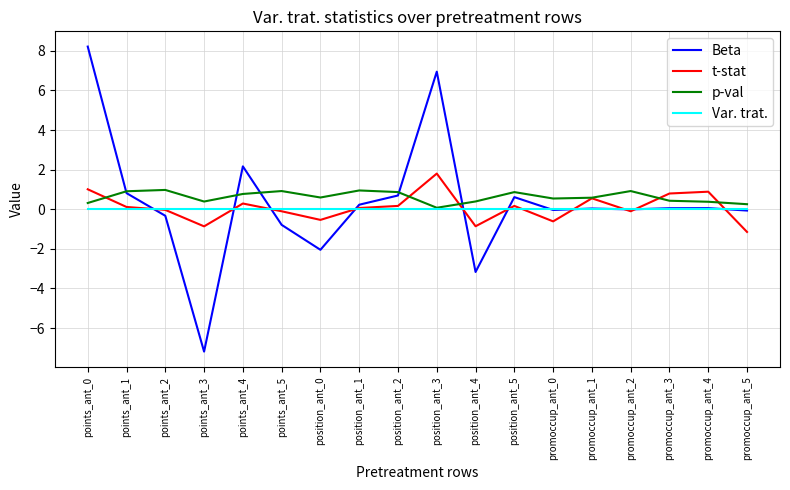

Which series has the largest range (max minus min)?

Beta